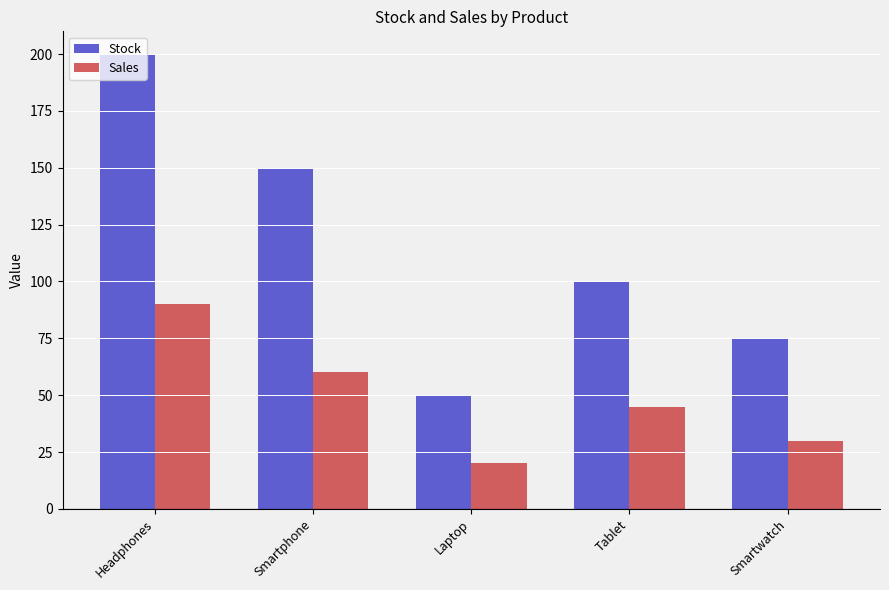

Reading right to left, transcribe all the data shown in this chart.

Stock: 75	100	50	150	200
Sales: 30	45	20	60	90